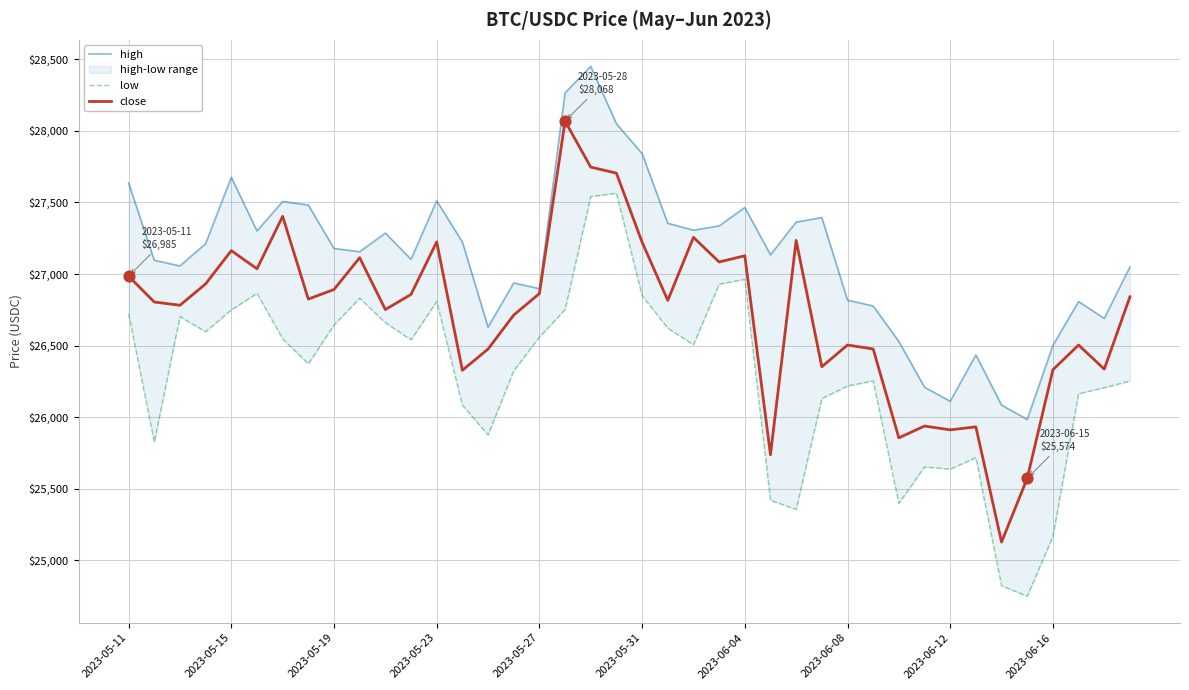

What are all the series names shown in the legend?

high, low, close